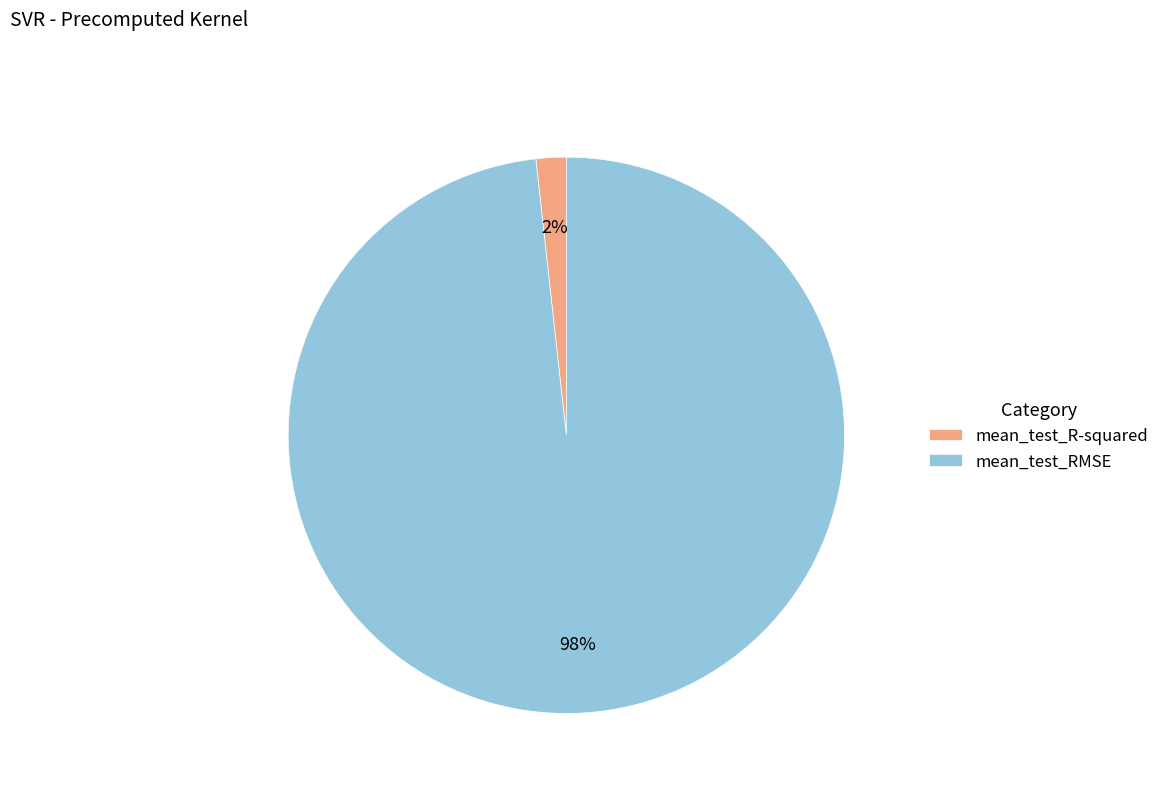

The mean_test_RMSE slice represents 98% of the pie. True or false?

True